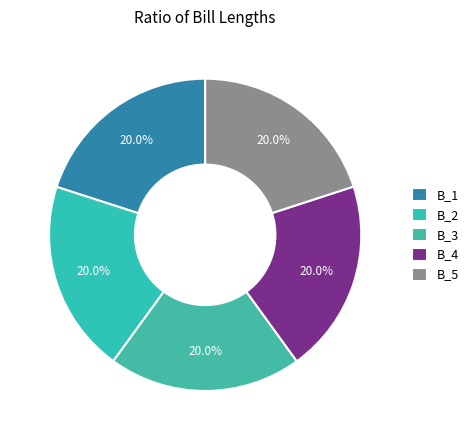

The B_2 slice represents 20% of the pie. True or false?

True